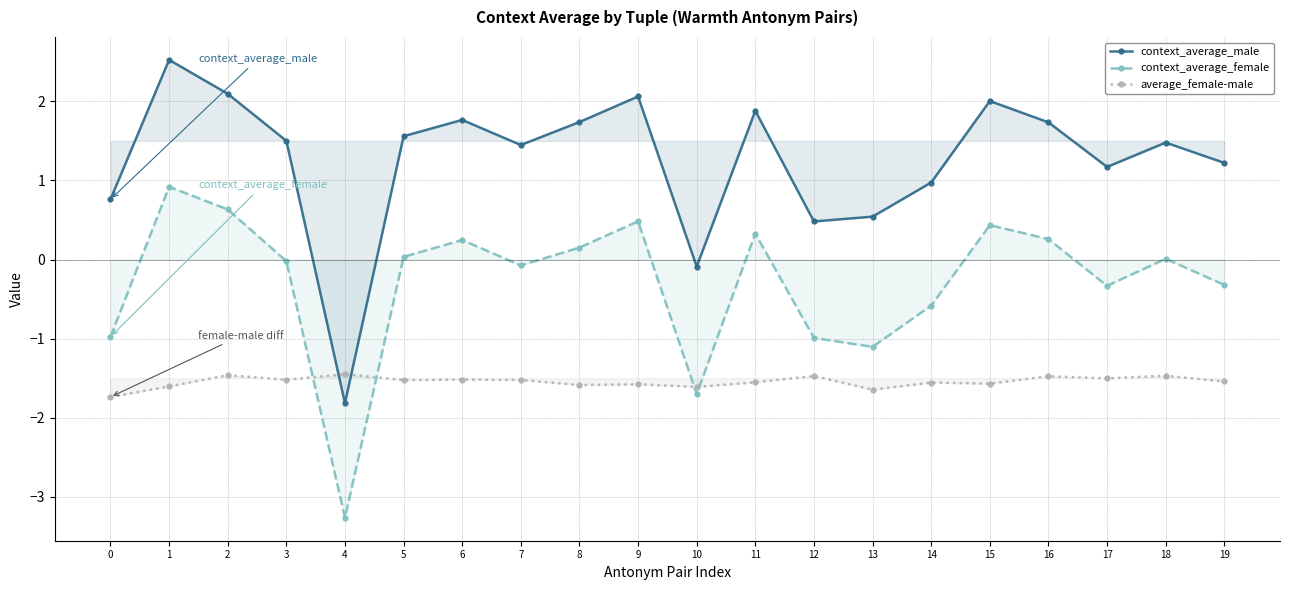

Read the context_average_female value at 19.

-0.3